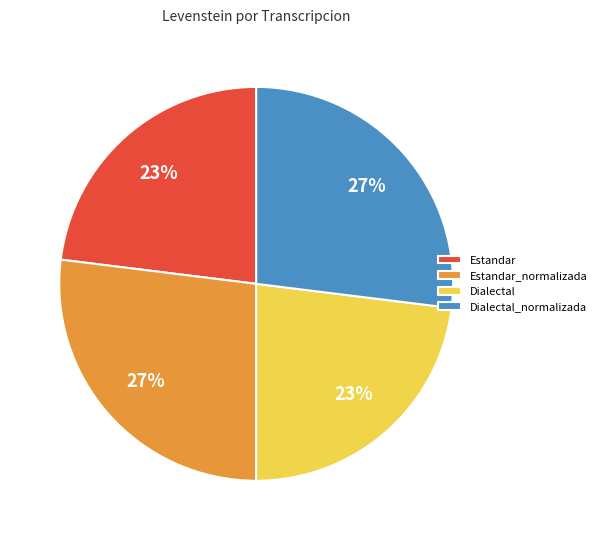

How many segments does this pie chart have?

4